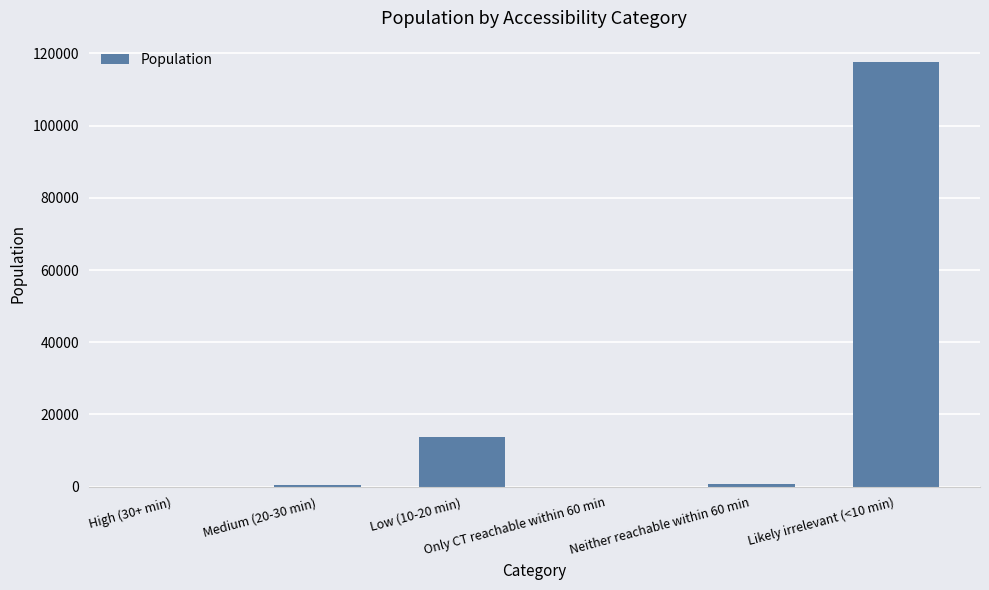

What is the approximate value at Medium (20-30 min), to the nearest 10?

420